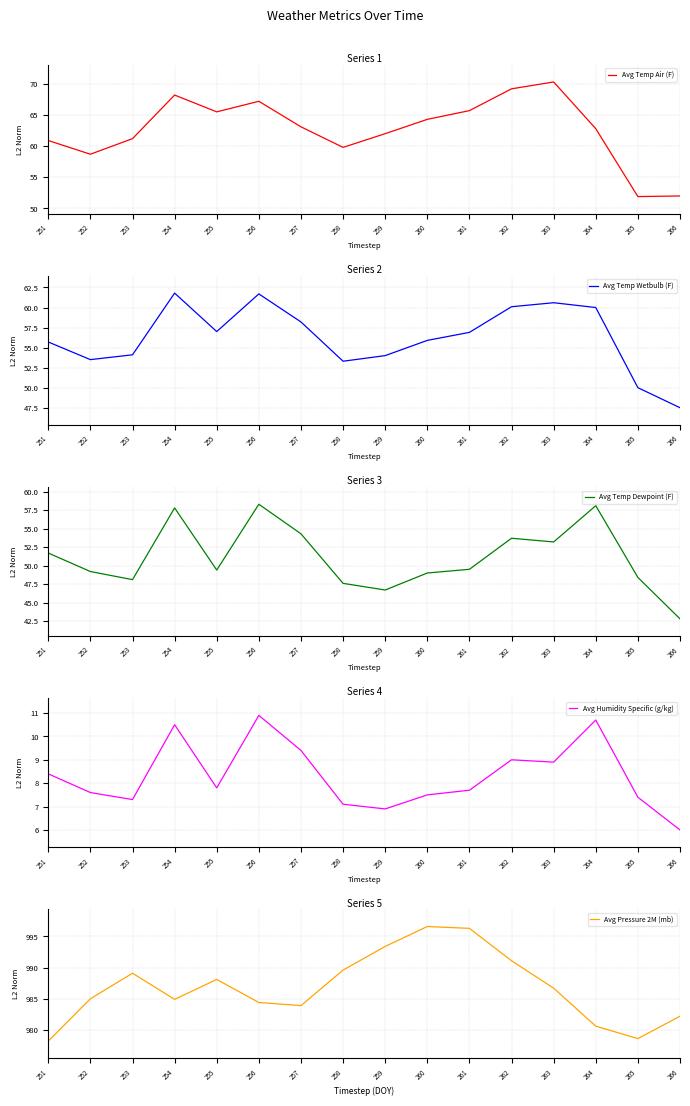

List the series in order of their peak value, highest first.

Avg Pressure 2M (mb), Avg Temp Air (F), Avg Temp Wetbulb (F), Avg Temp Dewpoint (F), Avg Humidity Specific (g/kg)